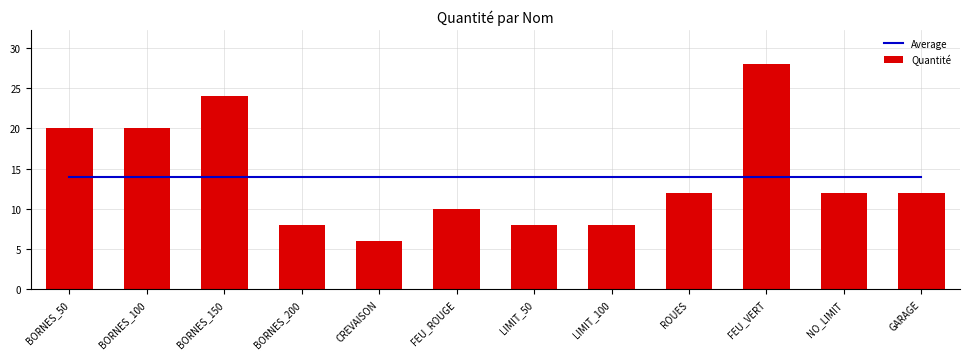

Count the number of categories in the chart.

12